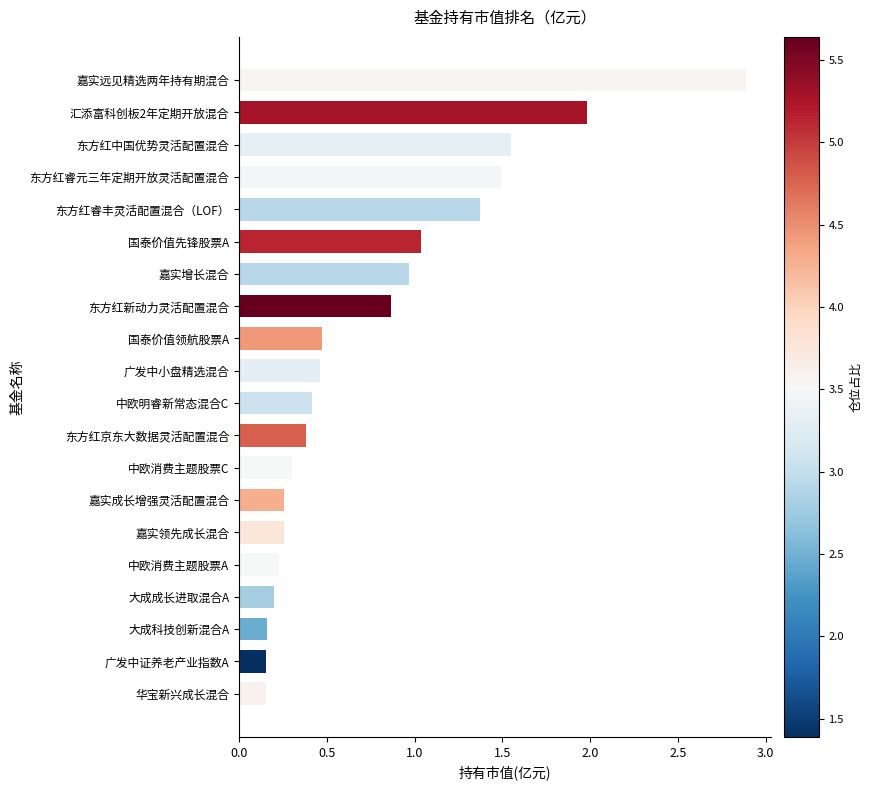

What is the sum of all values?

15.6